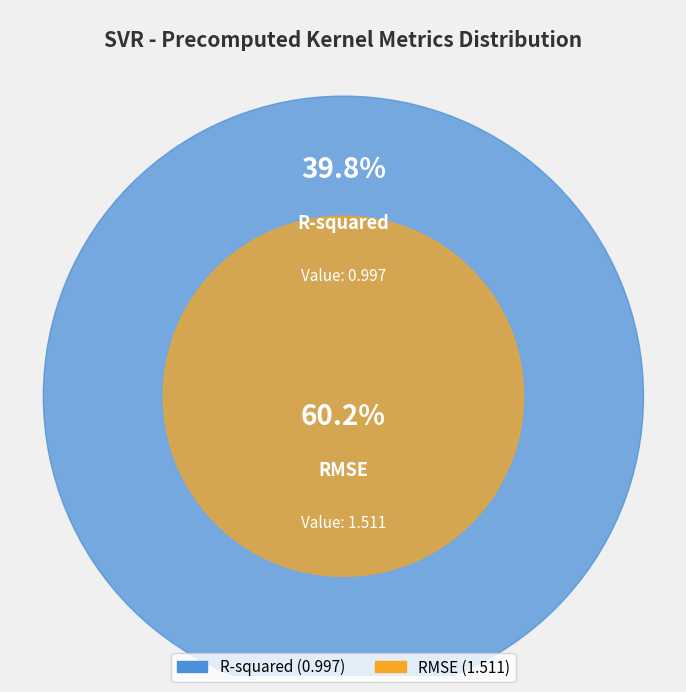

The R-squared slice represents 40% of the pie. True or false?

True